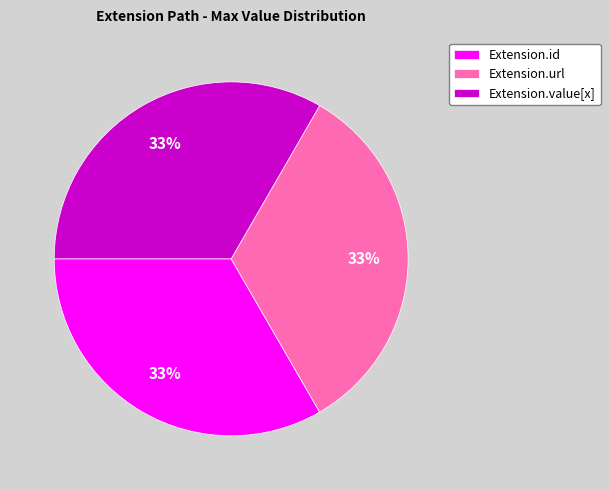

Is there any slice that represents more than half of the pie?

No